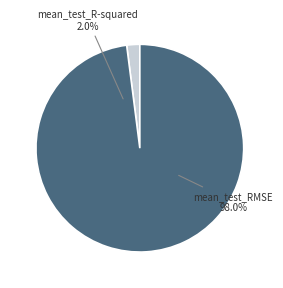

What is the largest slice in the pie chart?

mean_test_RMSE